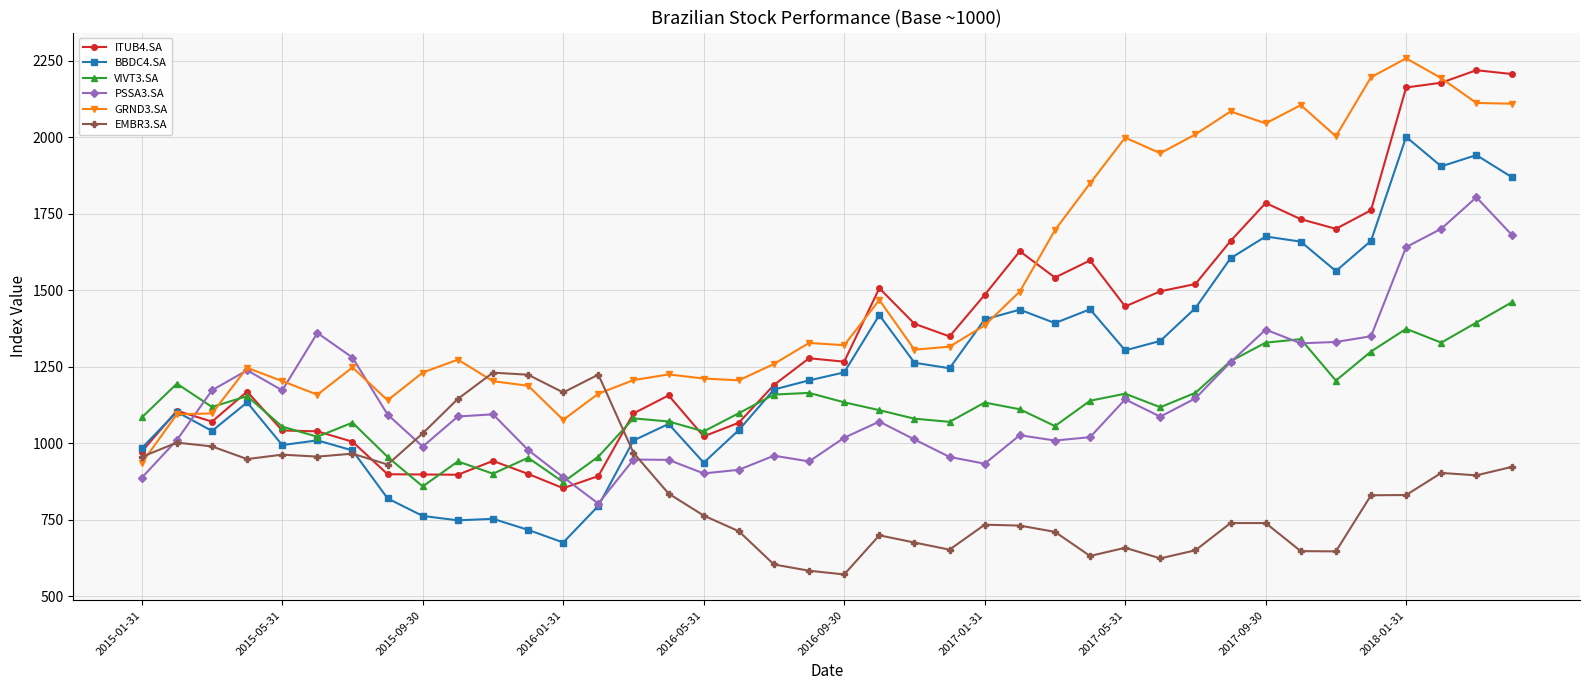

Which series has the largest total across all categories?

GRND3.SA